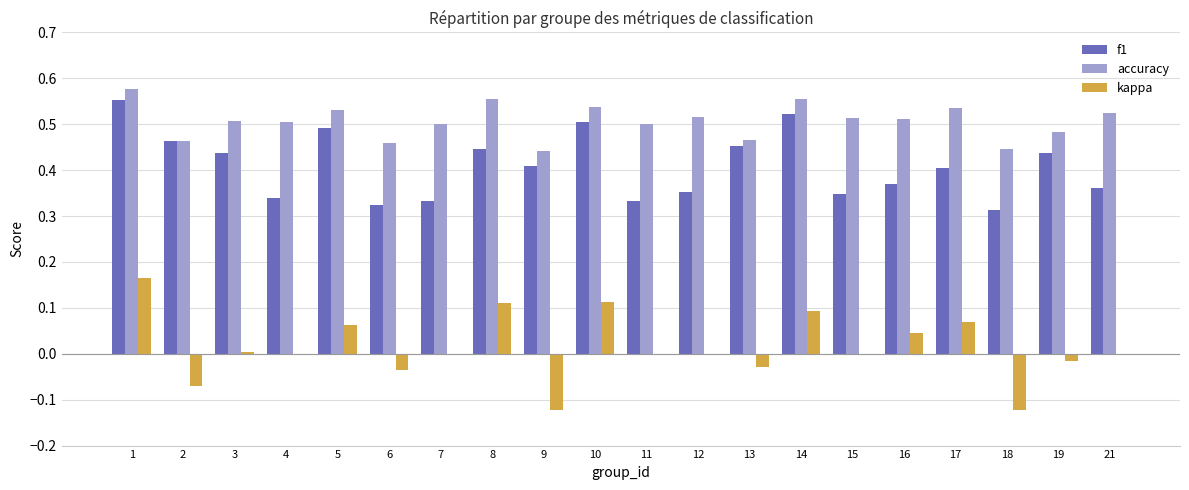

How many series are shown in this chart?

3